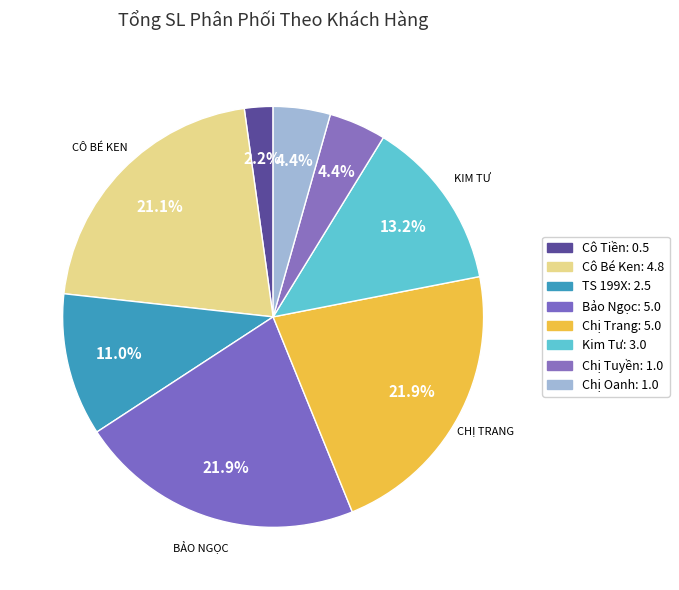

To the nearest percent, what is the average slice percentage?

12%